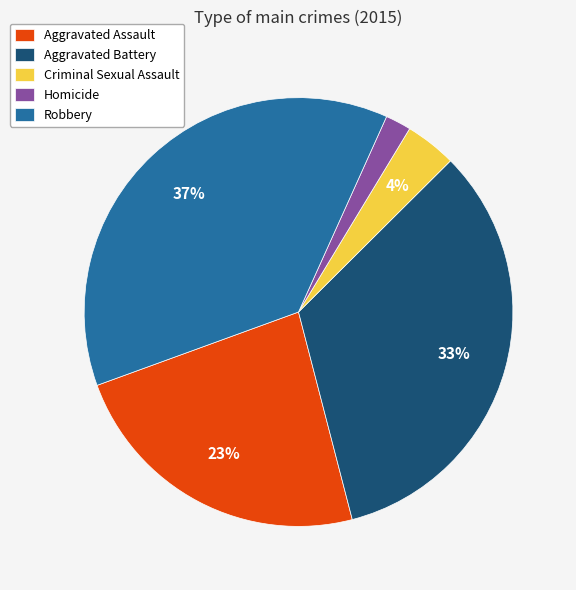

What percentage is the Aggravated Assault slice, to the nearest percent?

23%